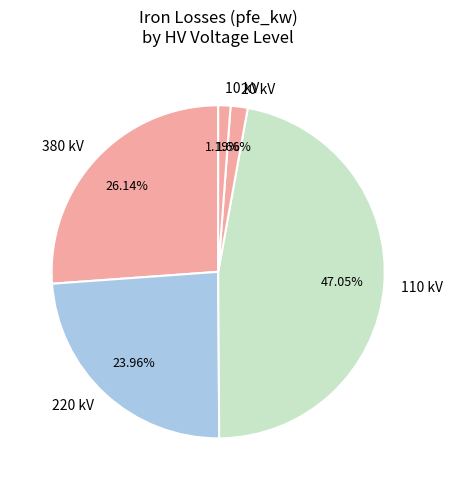

Do 220 kV and 10 kV together represent more than half of the pie?

No